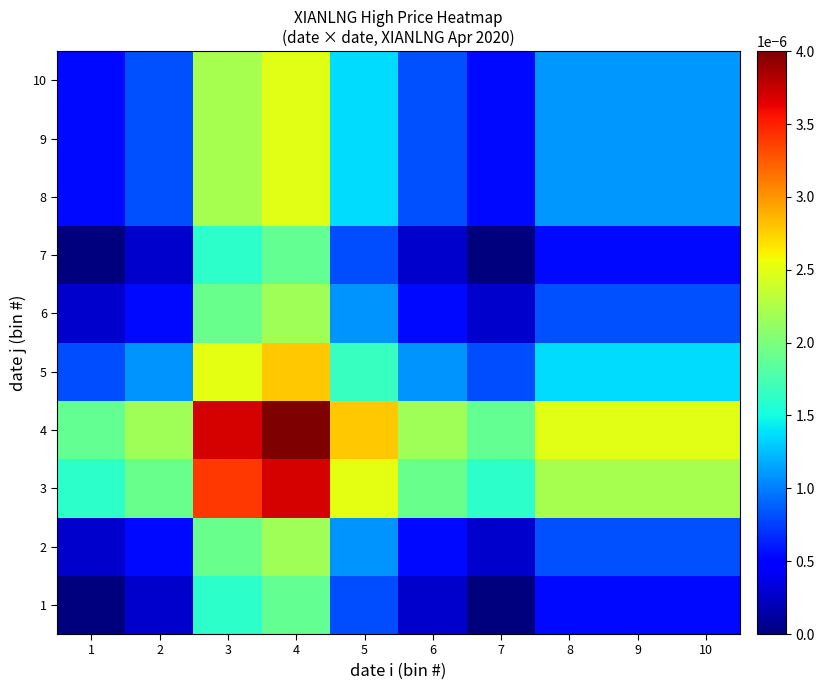

Rank the series by their maximum value, from highest to lowest.

4, 3, 5, 8, 9, 10, 2, 6, 1, 7